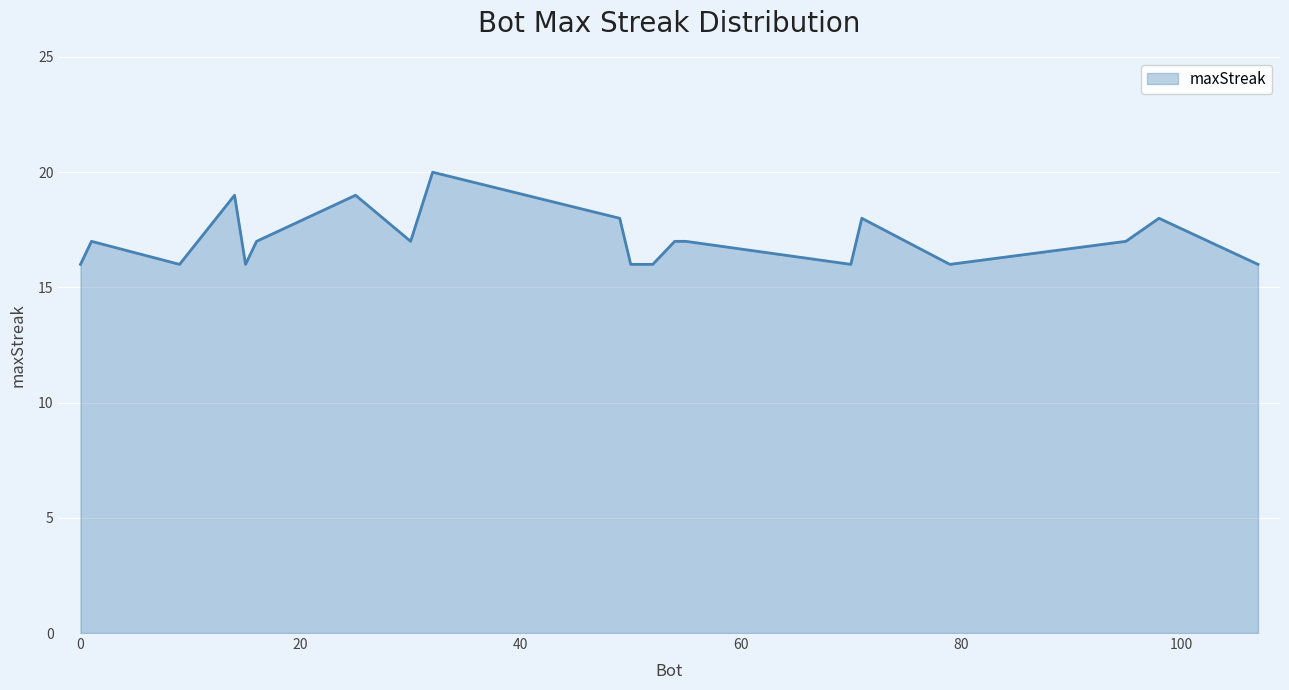

What is the greatest value displayed?

20